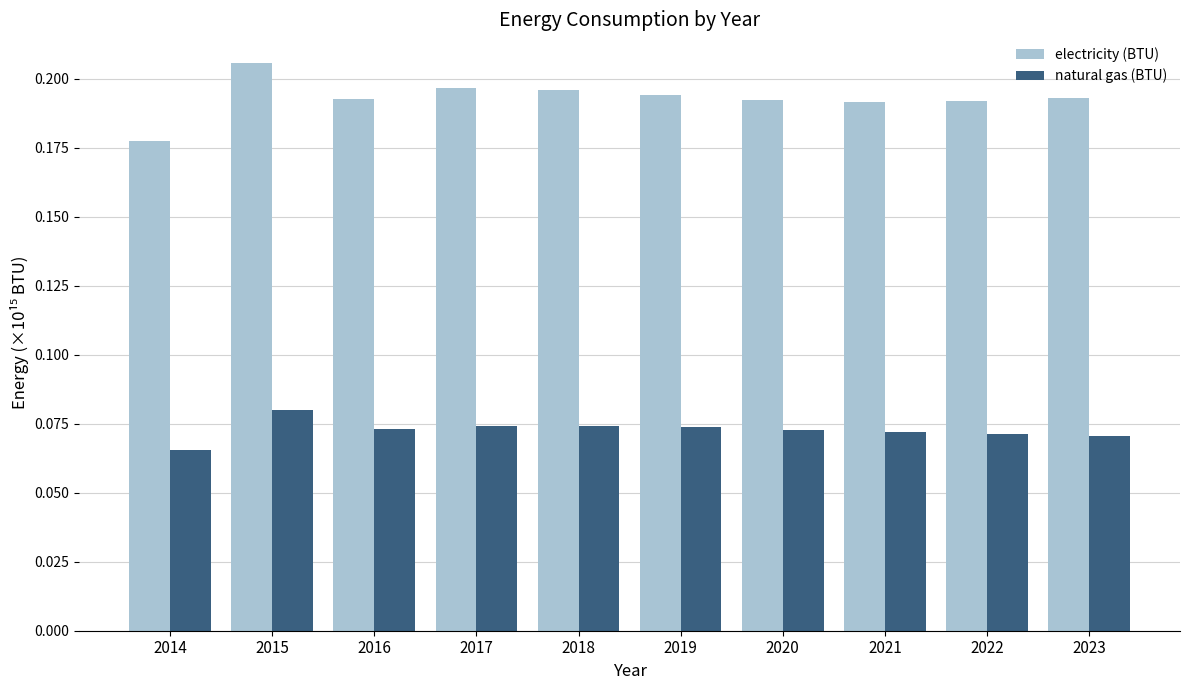

Count the natural gas (BTU) values in the range 0 to 1.

10